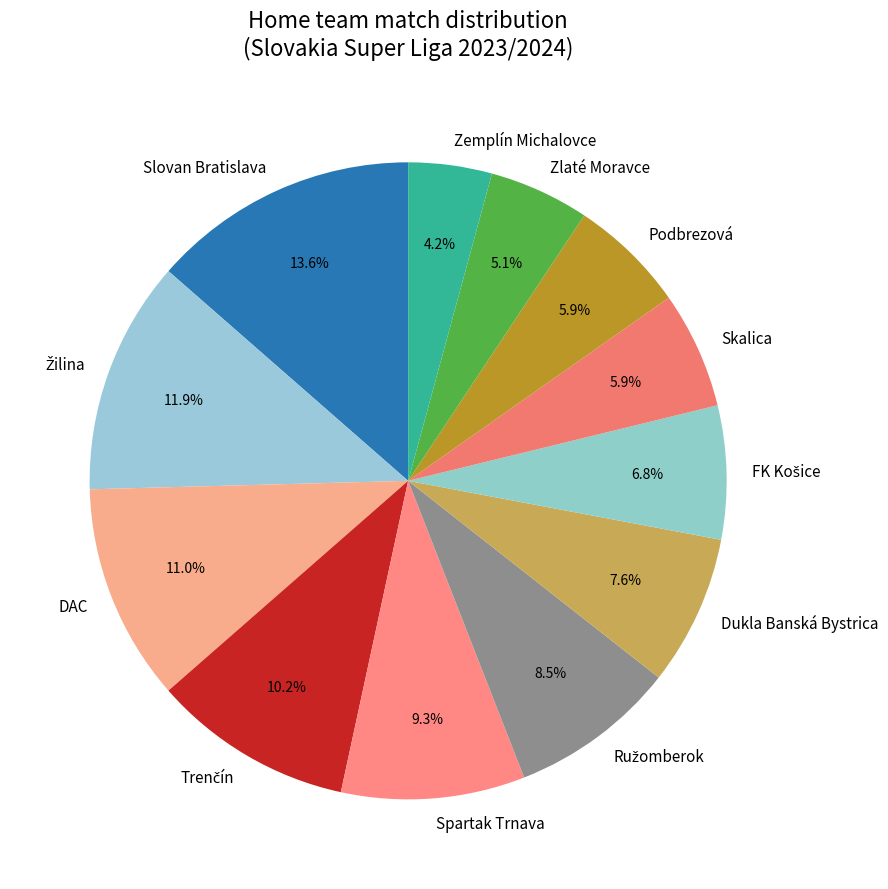

Between Zemplín Michalovce and Zlaté Moravce, which is larger?

Zlaté Moravce